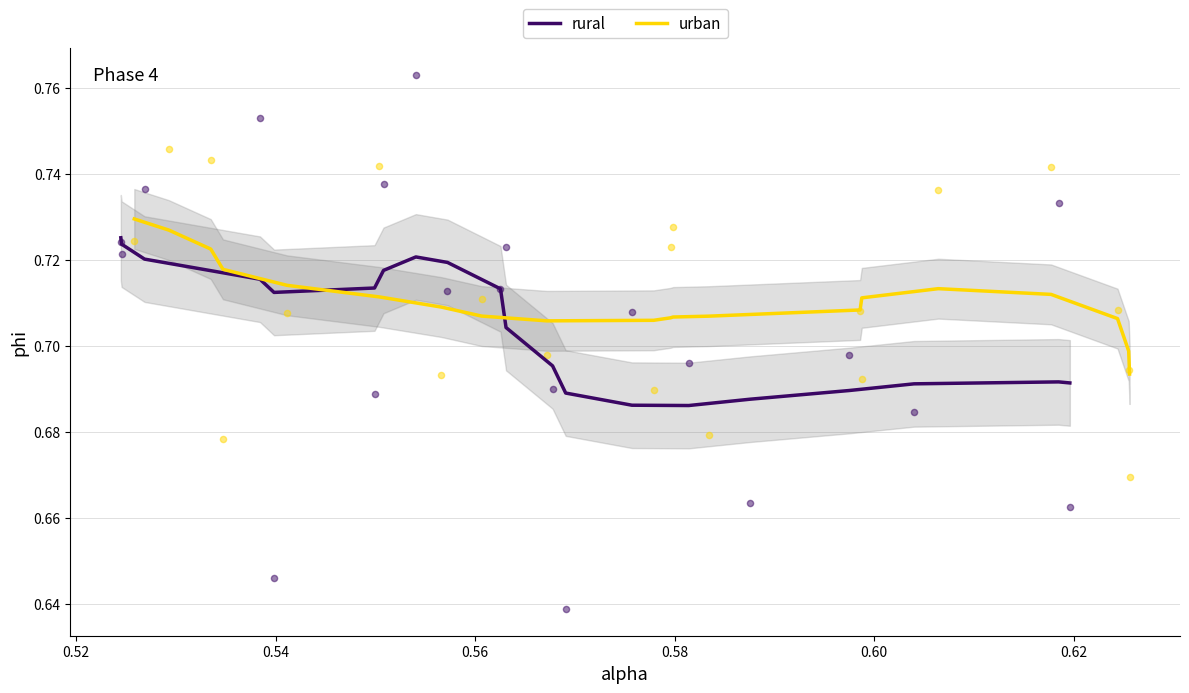

Which series contains the highest Y value?

rural